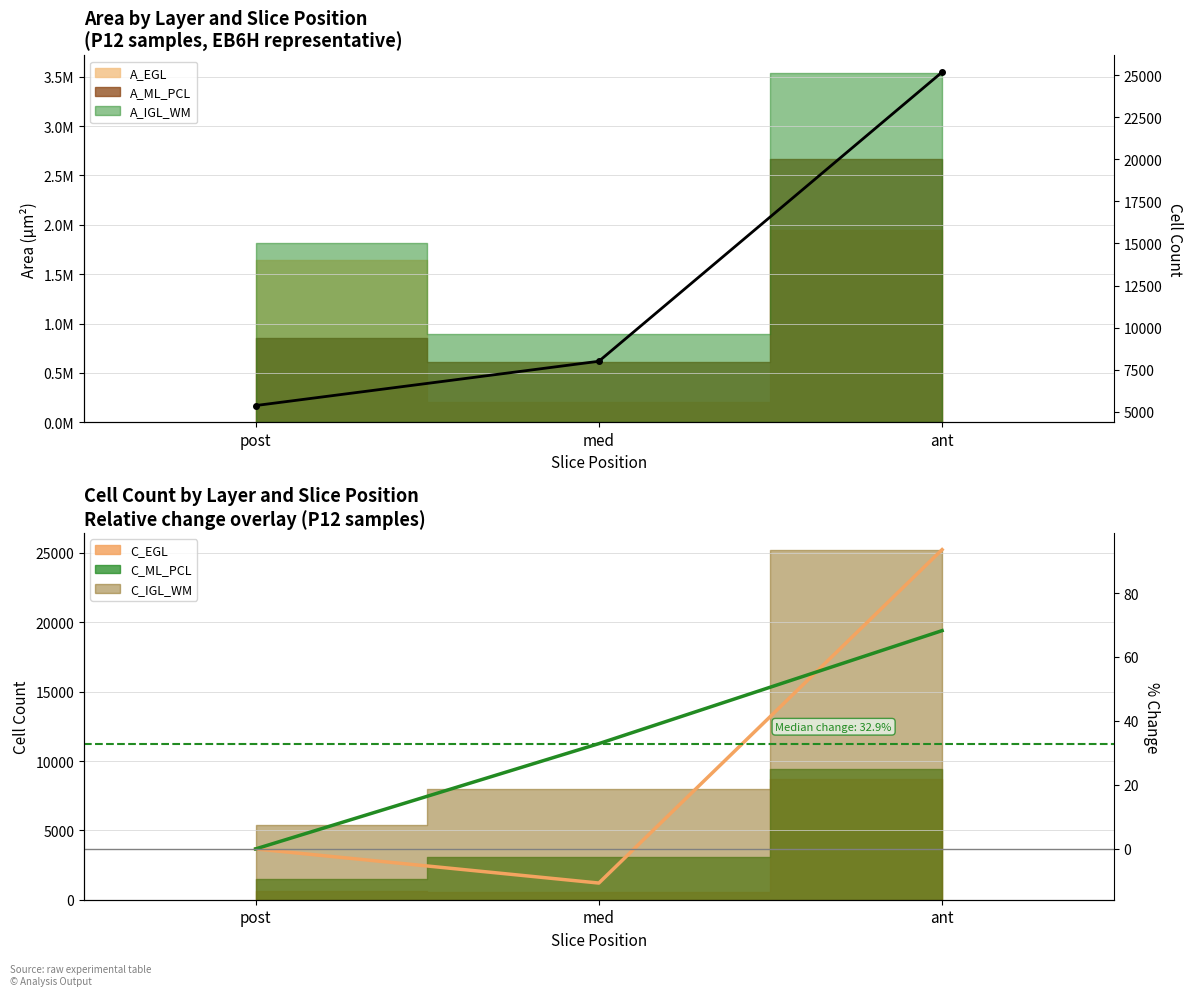

At which category is the sum across all series the highest?

ant